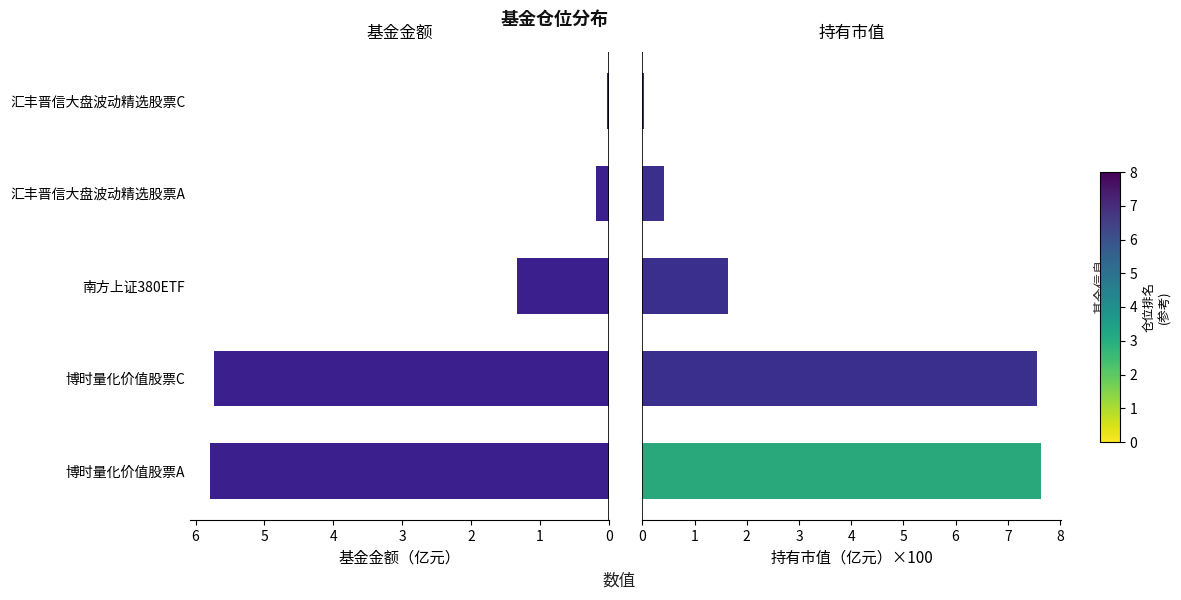

How many bars are there in total?

10